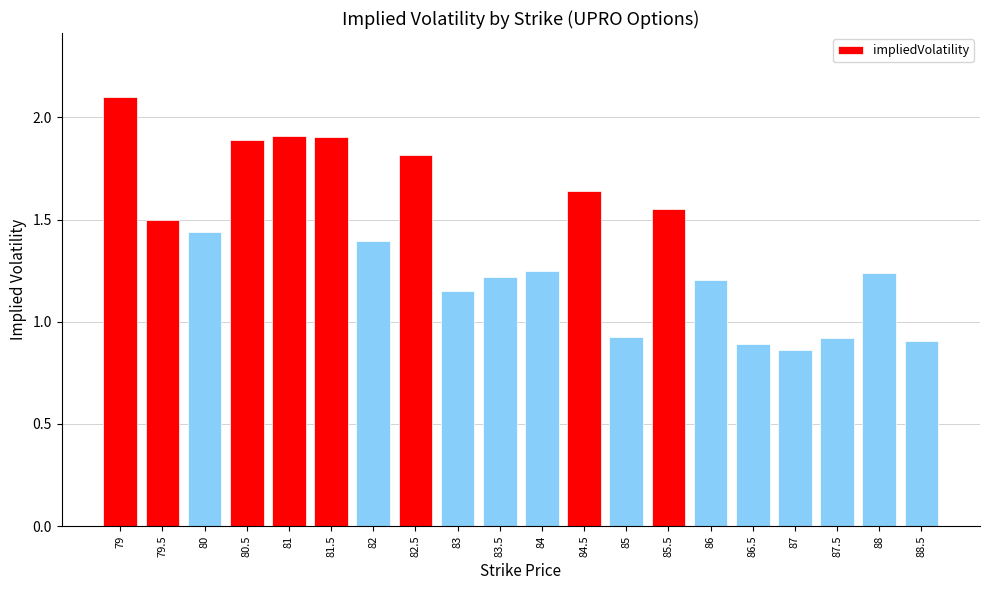

What is the sum of the values at 88.5 and 79.5?

2.4